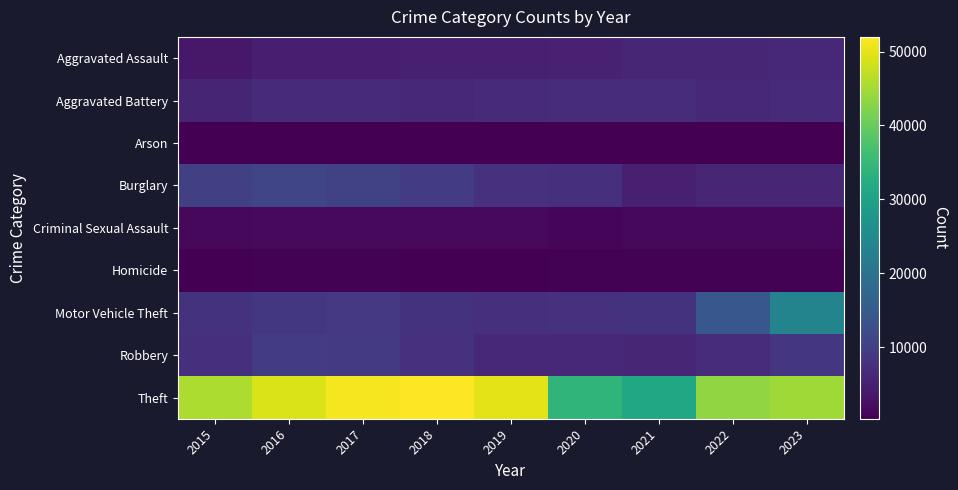

At how many categories does at least one series exceed 51929?

1